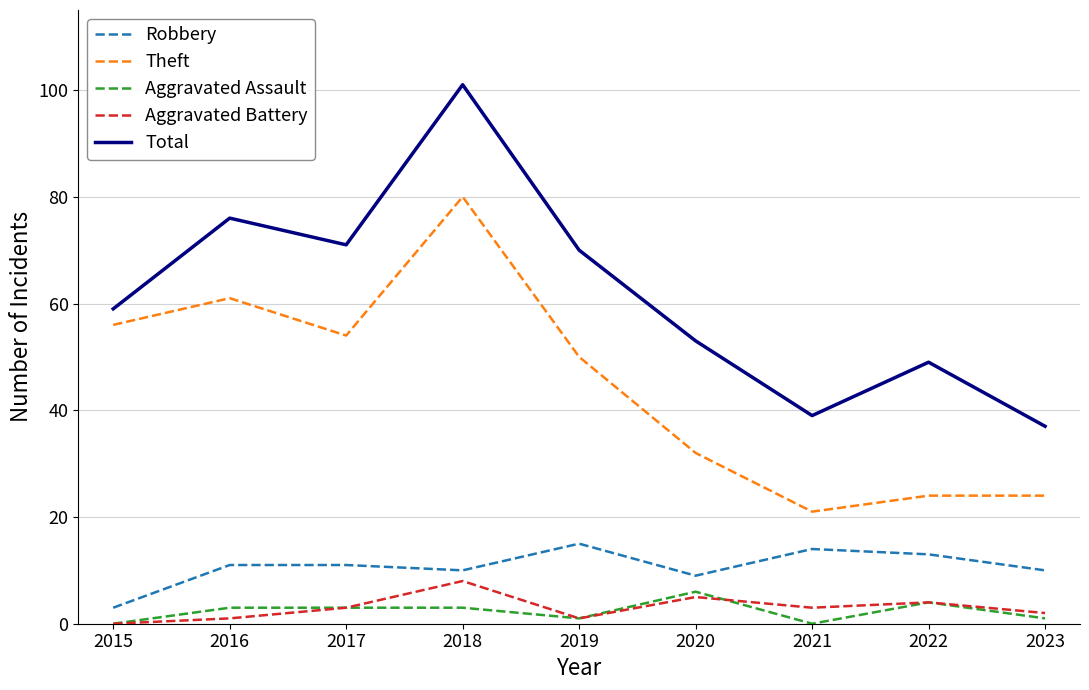

Reading left to right, what are all the values shown in this chart?

Robbery: 3	11	11	10	15	9	14	13	10
Theft: 56	61	54	80	50	32	21	24	24
Aggravated Assault: 0	3	3	3	1	6	0	4	1
Aggravated Battery: 0	1	3	8	1	5	3	4	2
Total: 59	76	71	101	70	53	39	49	37